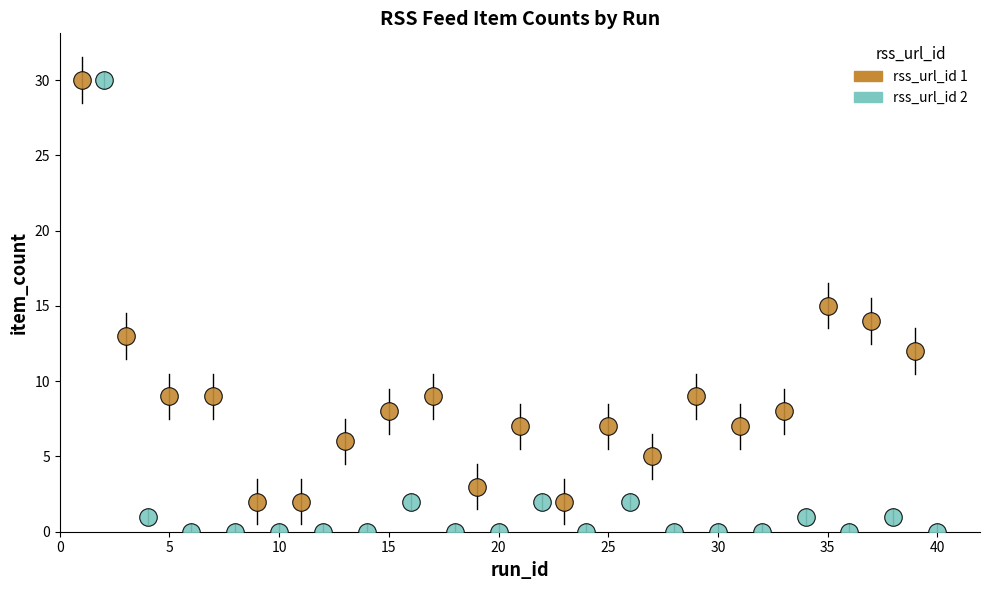

Which series reaches the minimum Y coordinate?

rss_url_id 2